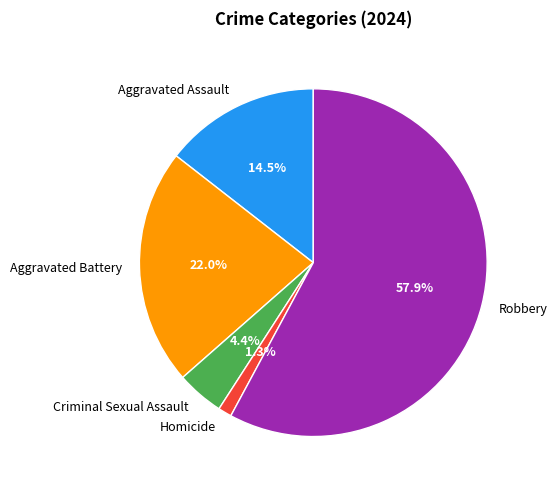

To the nearest percent, what percentage of the pie is Criminal Sexual Assault?

4%